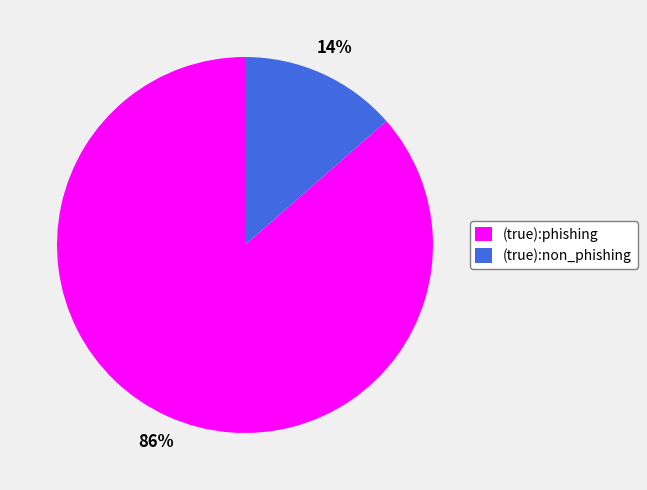

To the nearest percent, what portion does (true):non_phishing represent?

14%